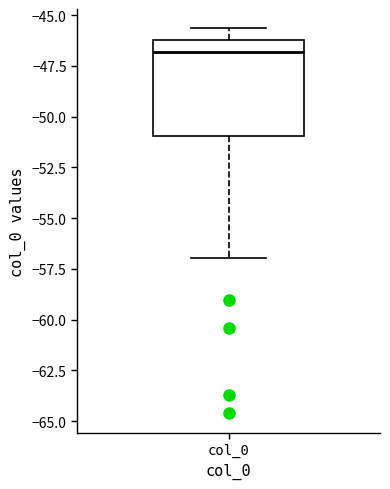

Read this box plot against the y-axis: the position of the median line, the range covered by the box, and the ends of both whiskers. The values are not printed on the chart, so give them approximately, as read against the axis.

median -47.0, box -51.0 to -46.0, whiskers -57.0 to -45.5